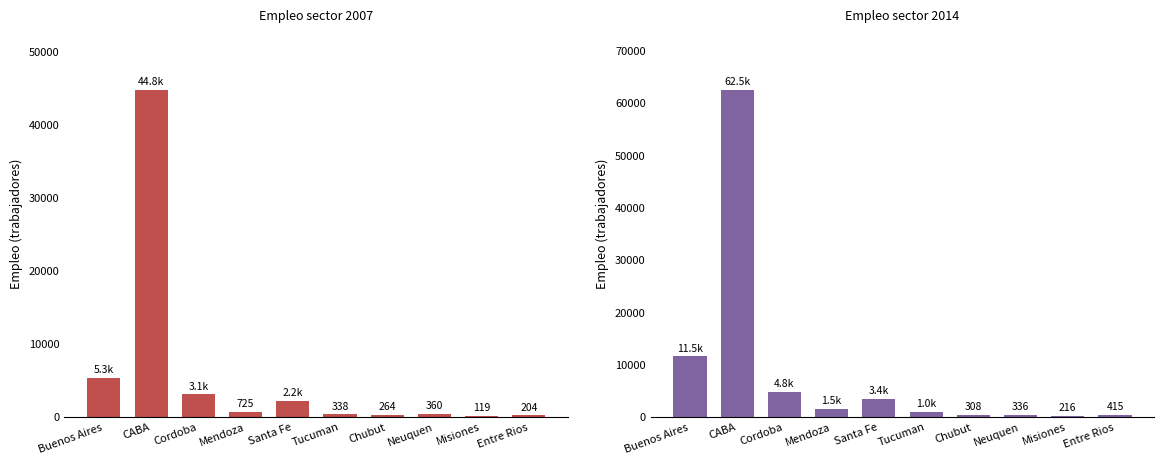

Which category has the highest value in the Empleo sector 2007 series?

CABA